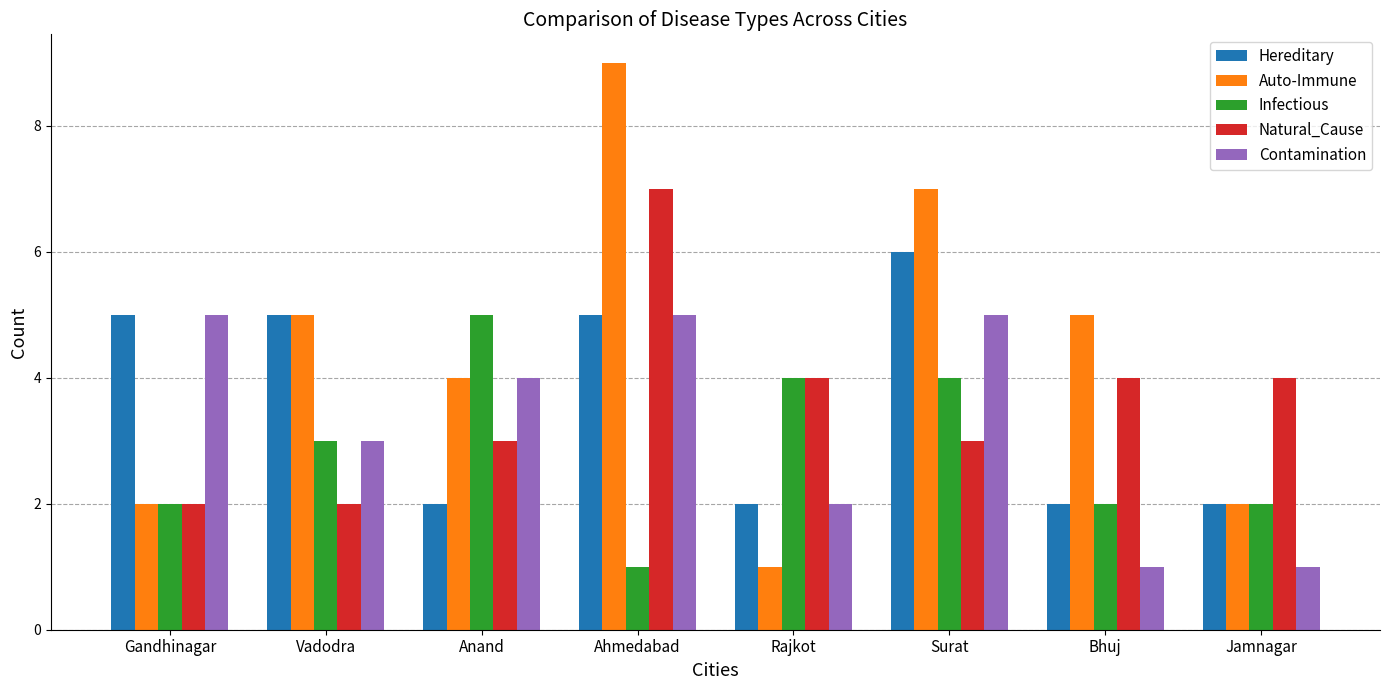

Which series changed the most between Vadodra and Bhuj?

Hereditary